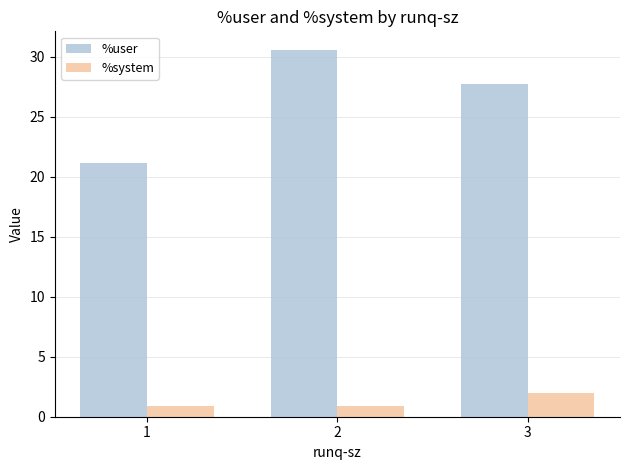

What is the difference between the maximum and minimum values in the %system series?

1.0